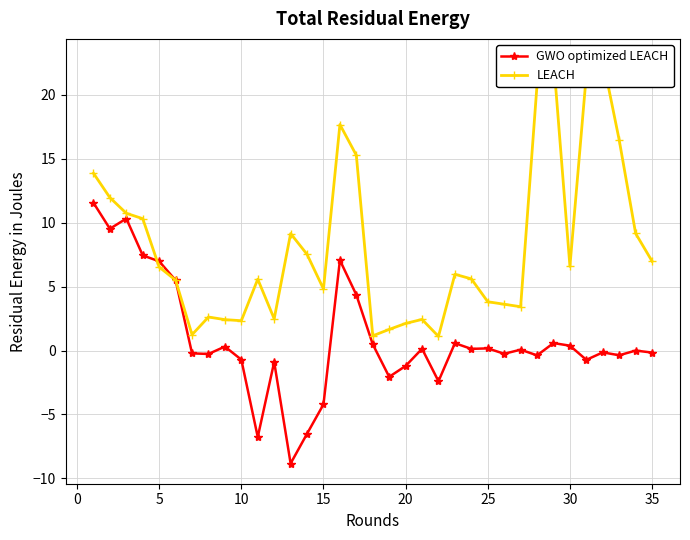

Does the chart display data point markers on the line(s)?

Yes